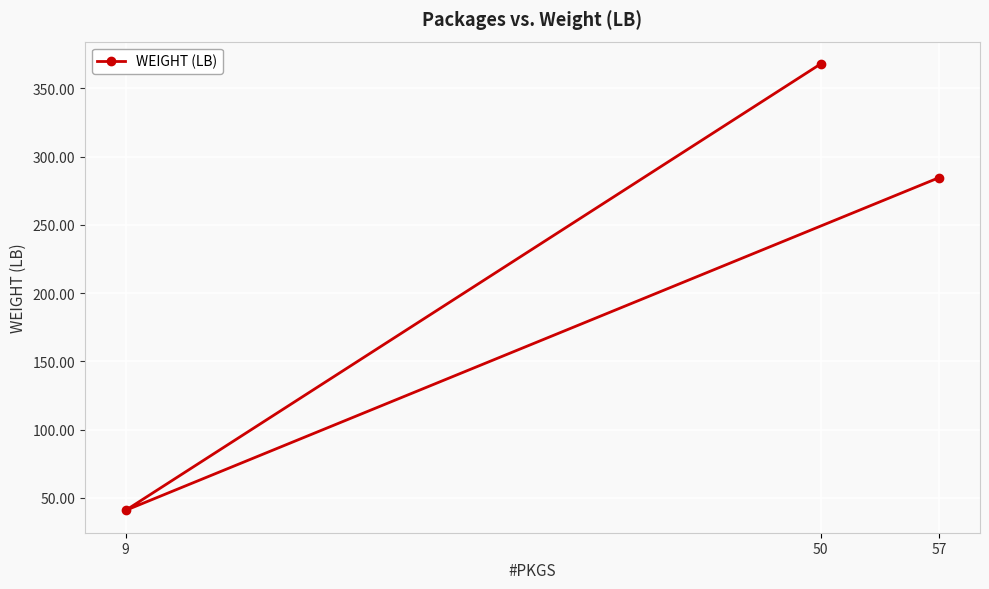

What is the label of the 2nd point from the left?

9